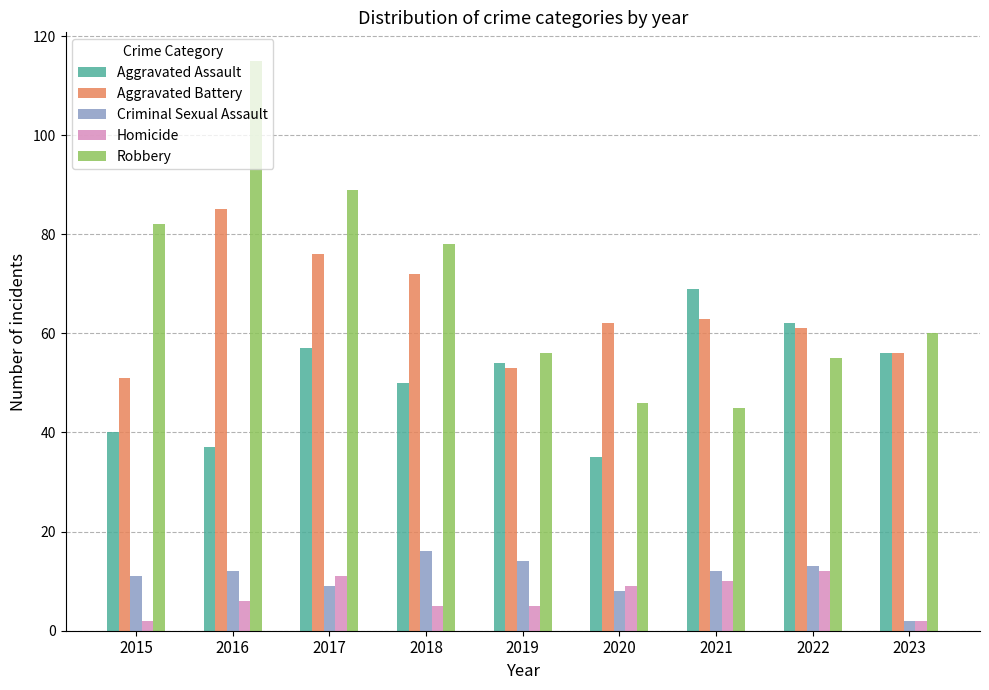

What is the average value of the Homicide series?

7